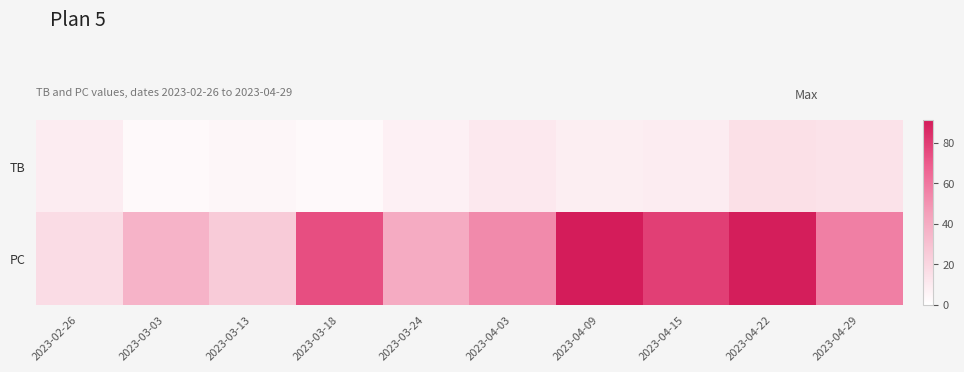

What is the smallest value displayed?

3